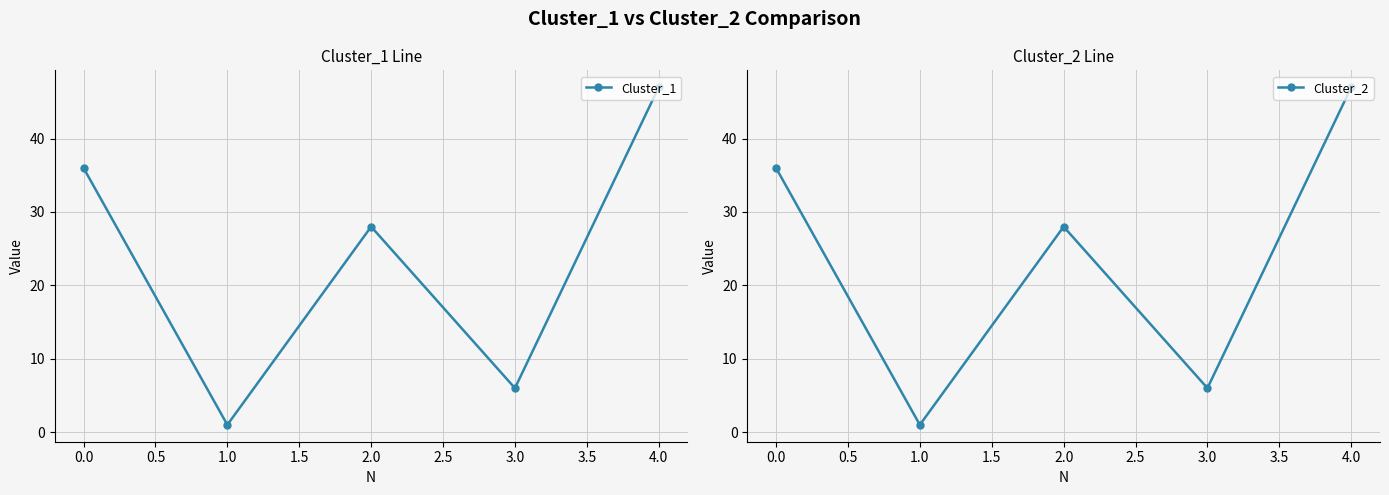

Reading right to left, extract all data points from this chart.

Cluster_1: 47	6	28	1	36
Cluster_2: 47	6	28	1	36